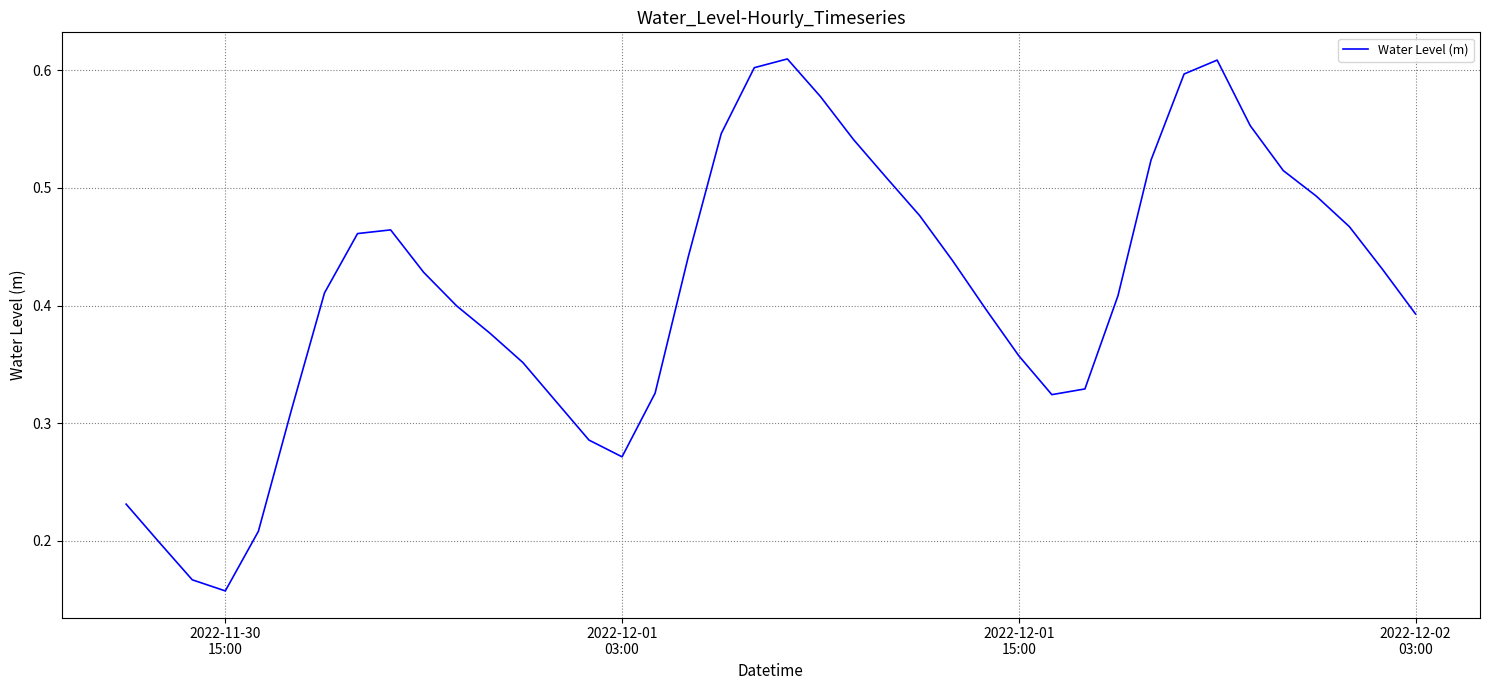

True or false: there are more than 0 points higher than both neighbors.

True